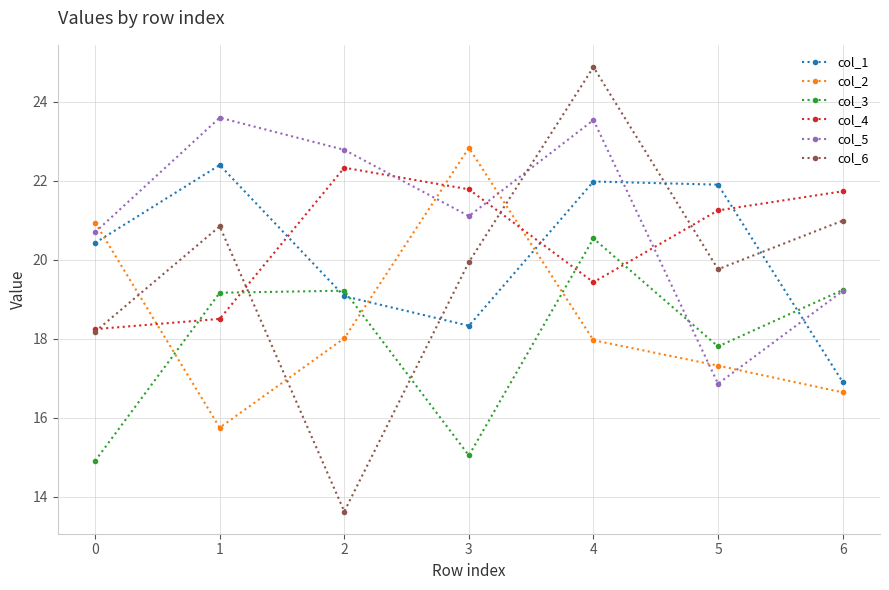

True or false: col_3 has more than 1 interior local peaks.

True